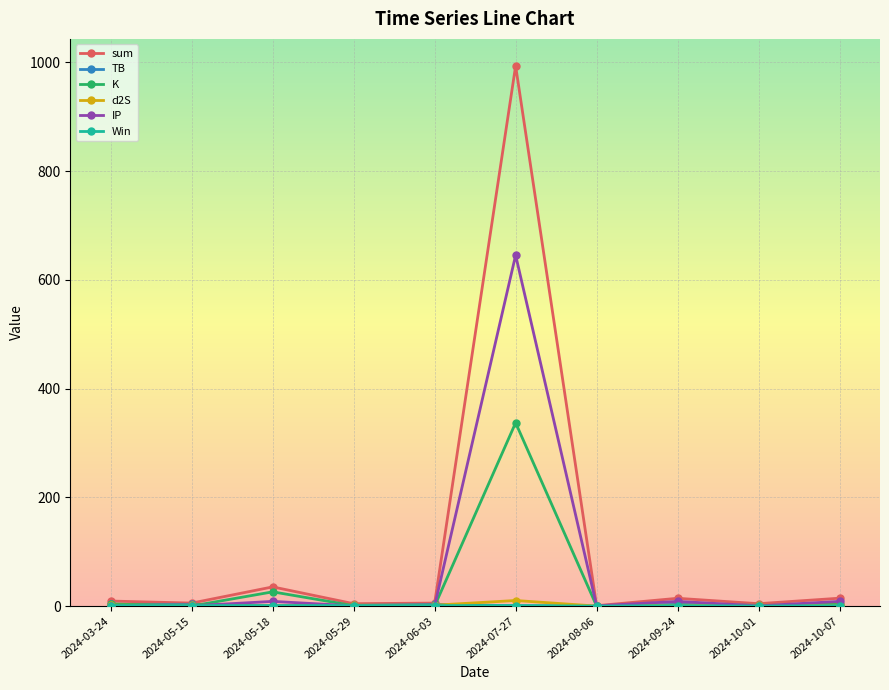

What position from the left is 2024-05-18?

3